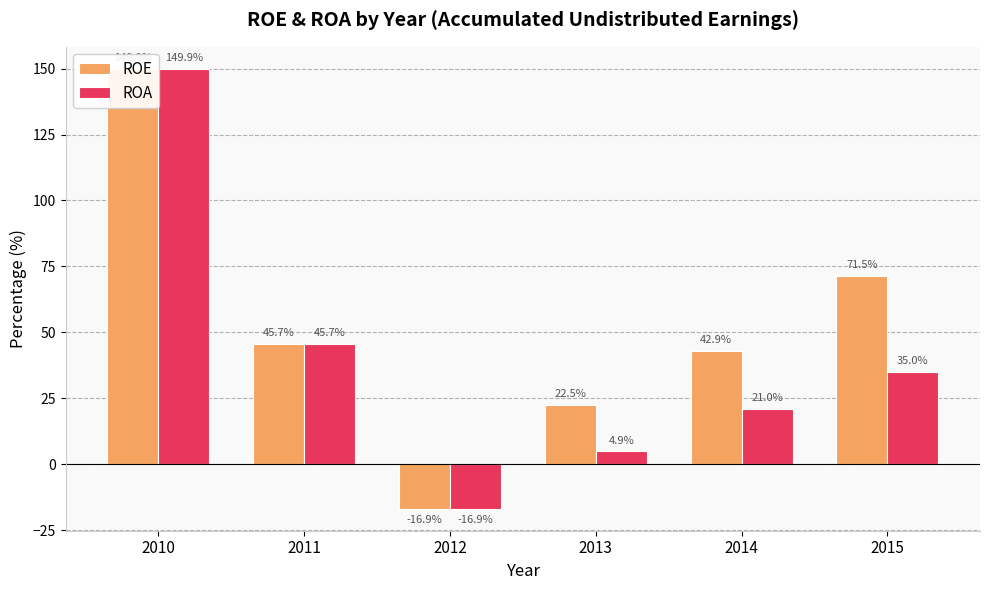

What is the value of the ROA bar at the 1st from the left?

149.9